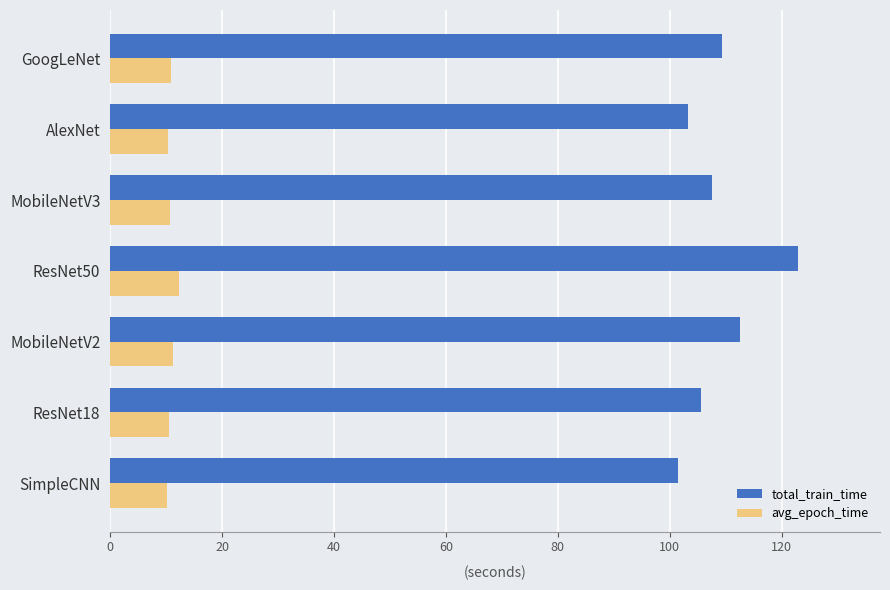

What is the difference between the maximum and minimum values in the total_train_time series?

21.4